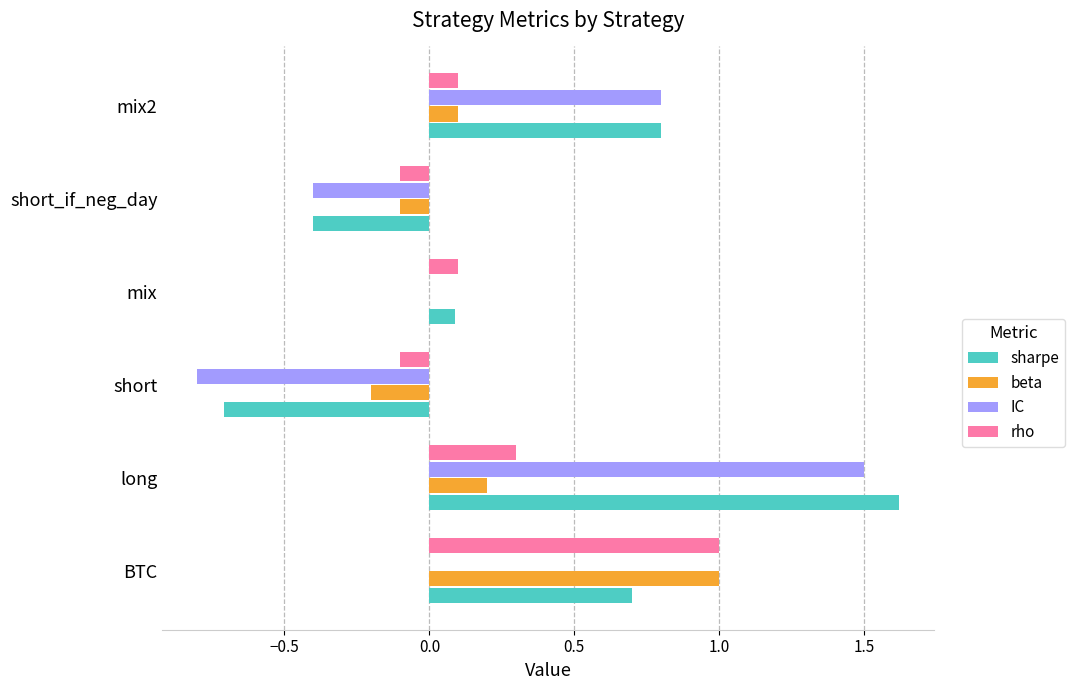

What is the highest value of the beta series?

1.0